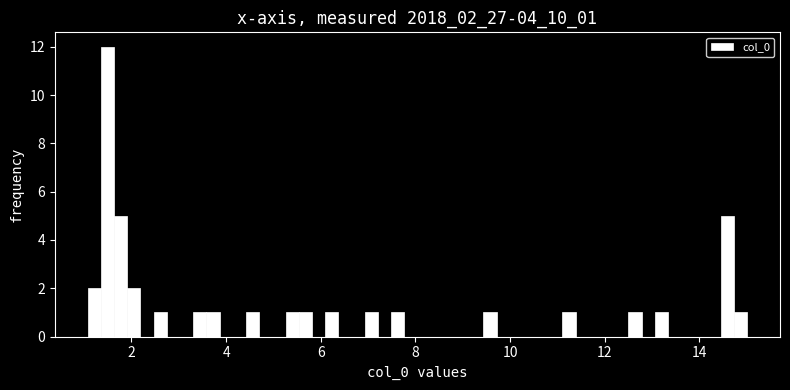

Read against the x-axis, roughly where is the centre of the tallest bar?

1.4